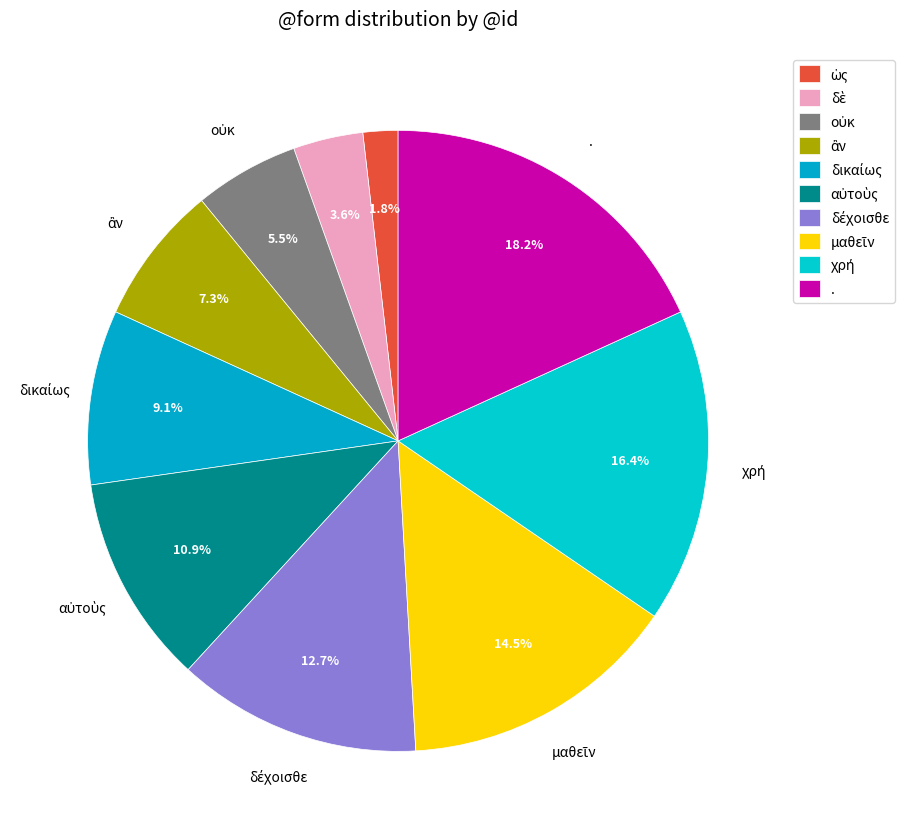

Does any single category account for the majority?

No